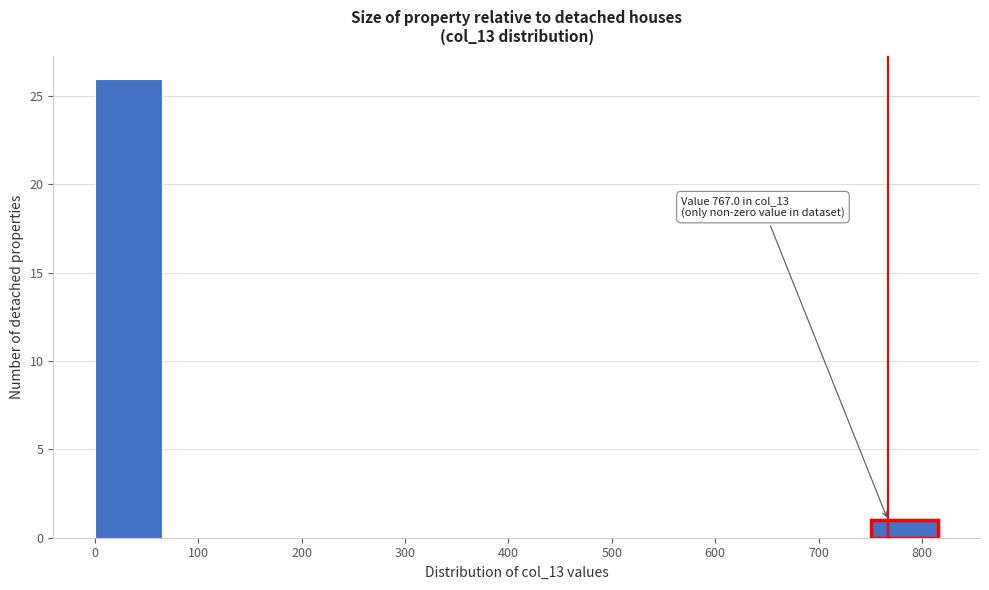

Over which range of the x-axis is the bar tallest?

0 to 70